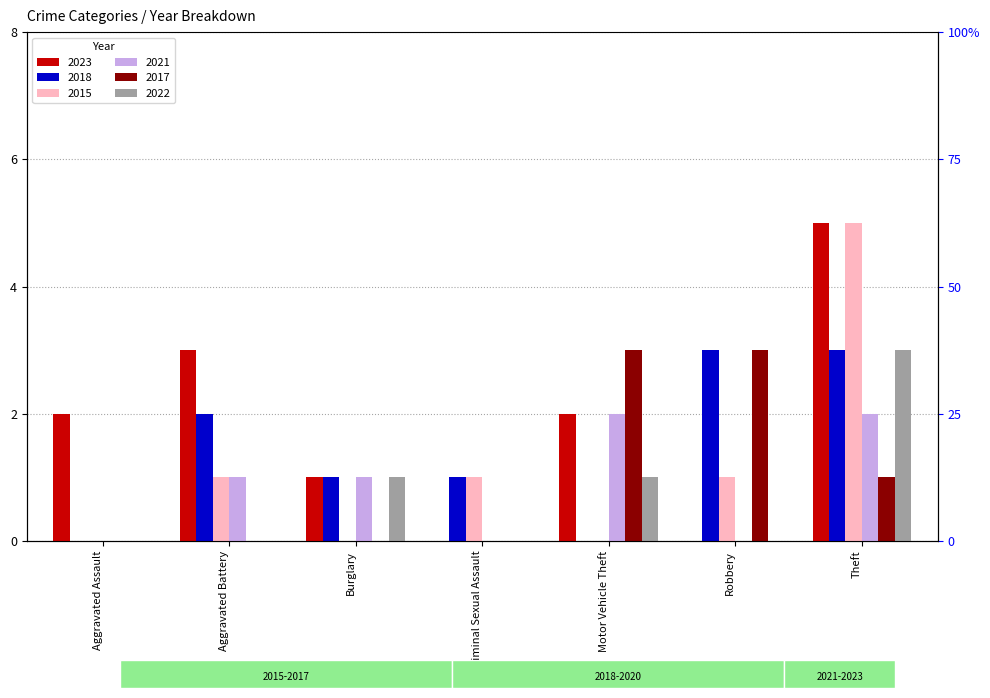

At Motor Vehicle Theft, list the series in order from smallest to largest.

2018, 2015, 2022, 2023, 2021, 2017